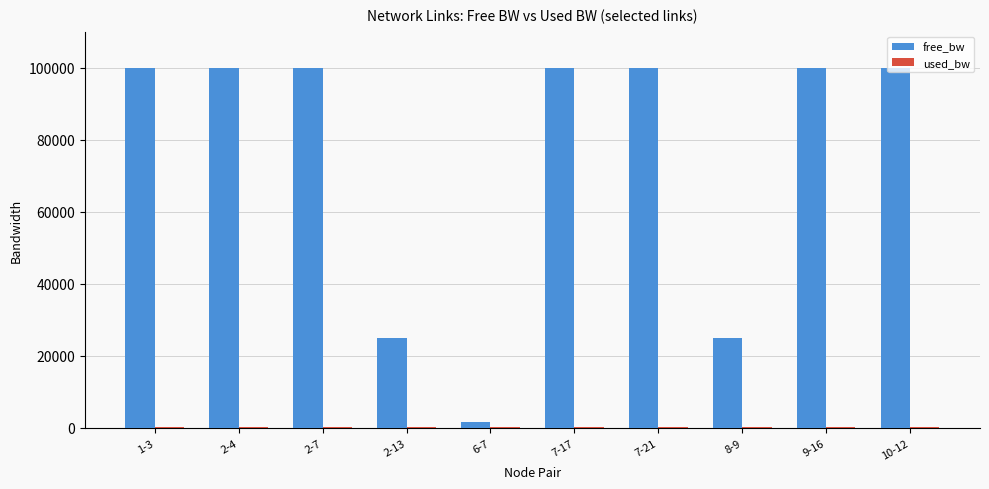

Which series has the largest total across all categories?

free_bw